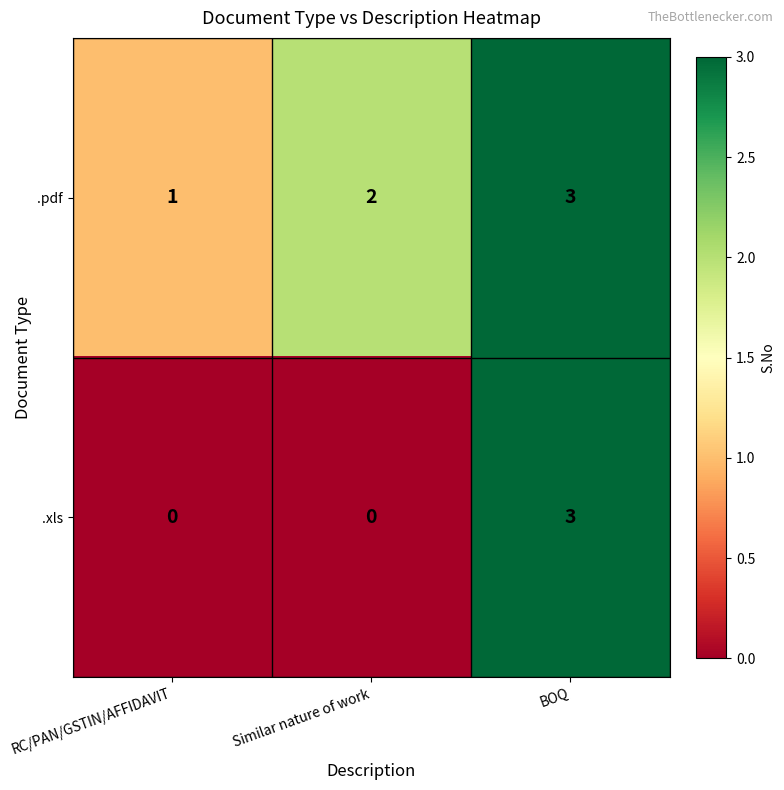

What is the difference between the maximum and minimum values in the .xls series?

3